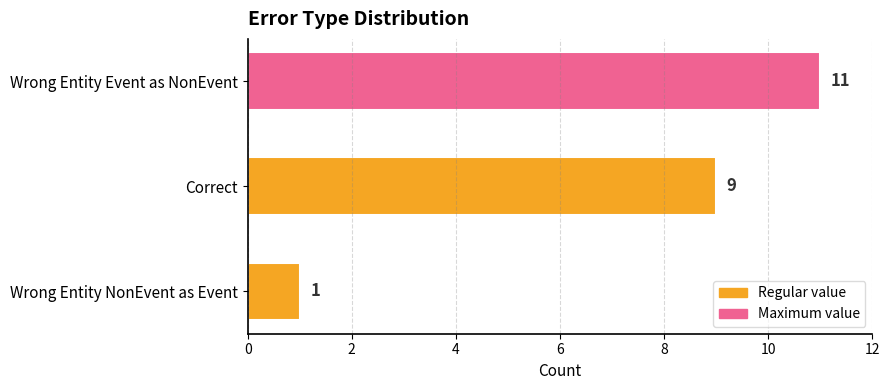

Where is the data nearest to the value 6?

Correct